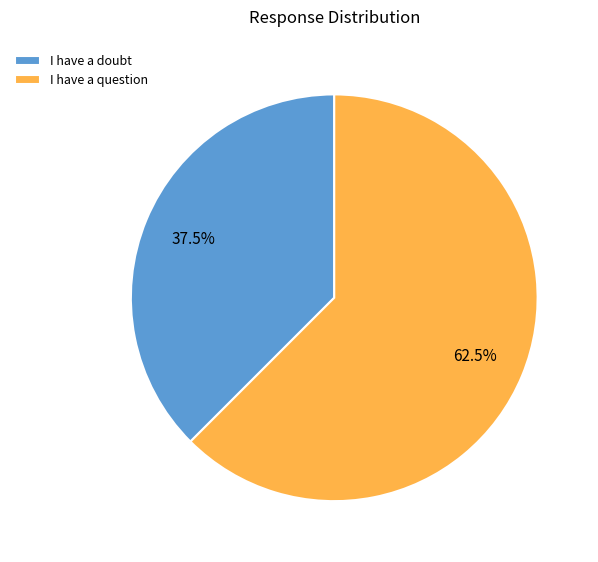

Which category accounts for the majority?

I have a question